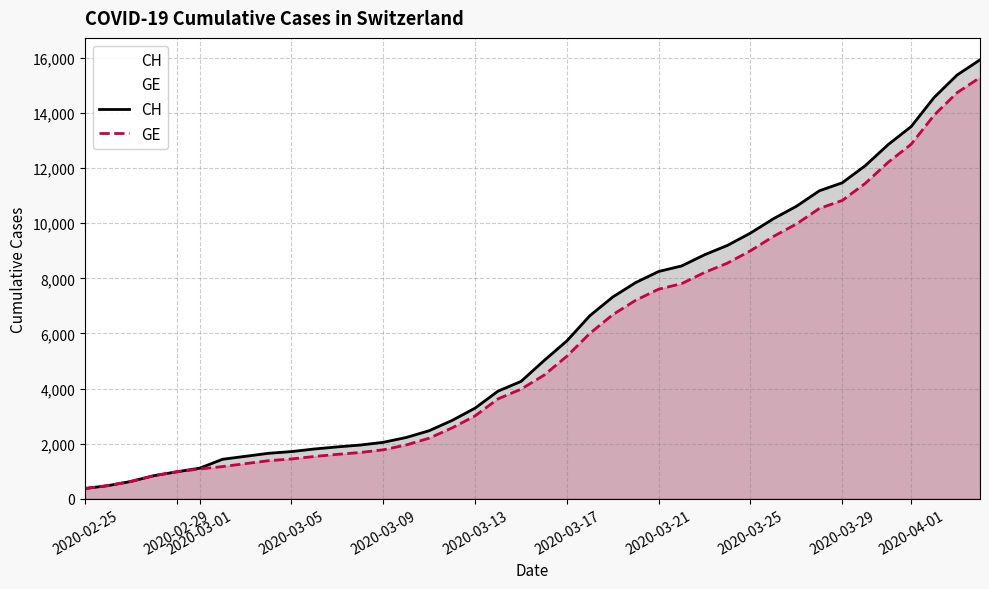

What is the lowest value of the CH series?

375